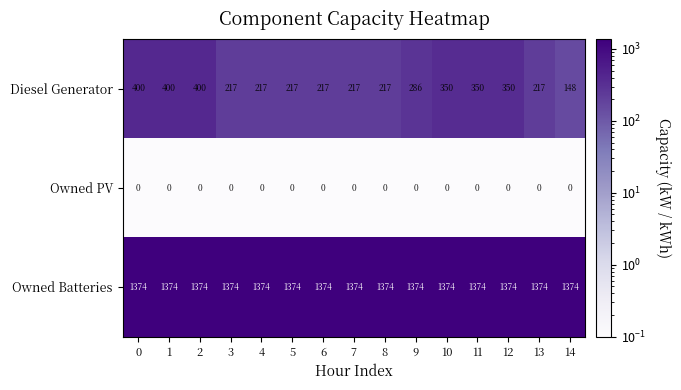

Count the Diesel Generator values in the range 217 to 350.

11